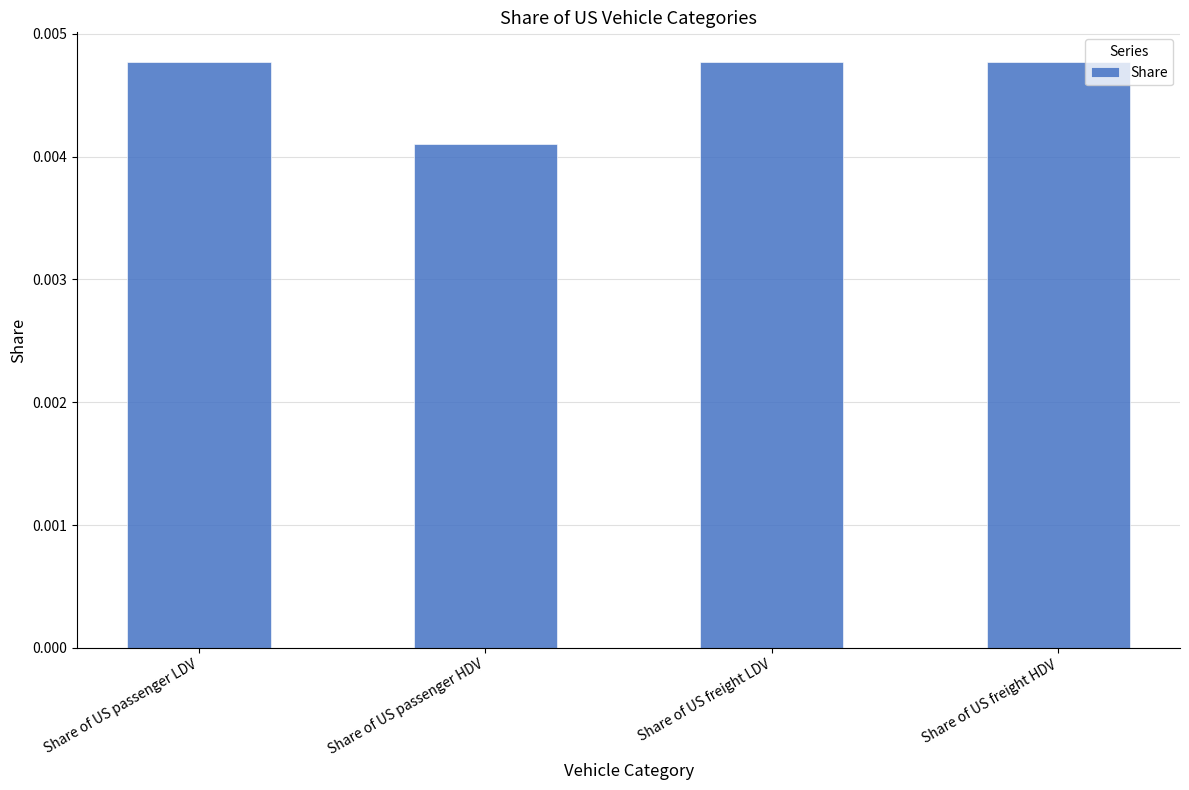

At which category does the chart reach its minimum across all series?

Share of US passenger HDV